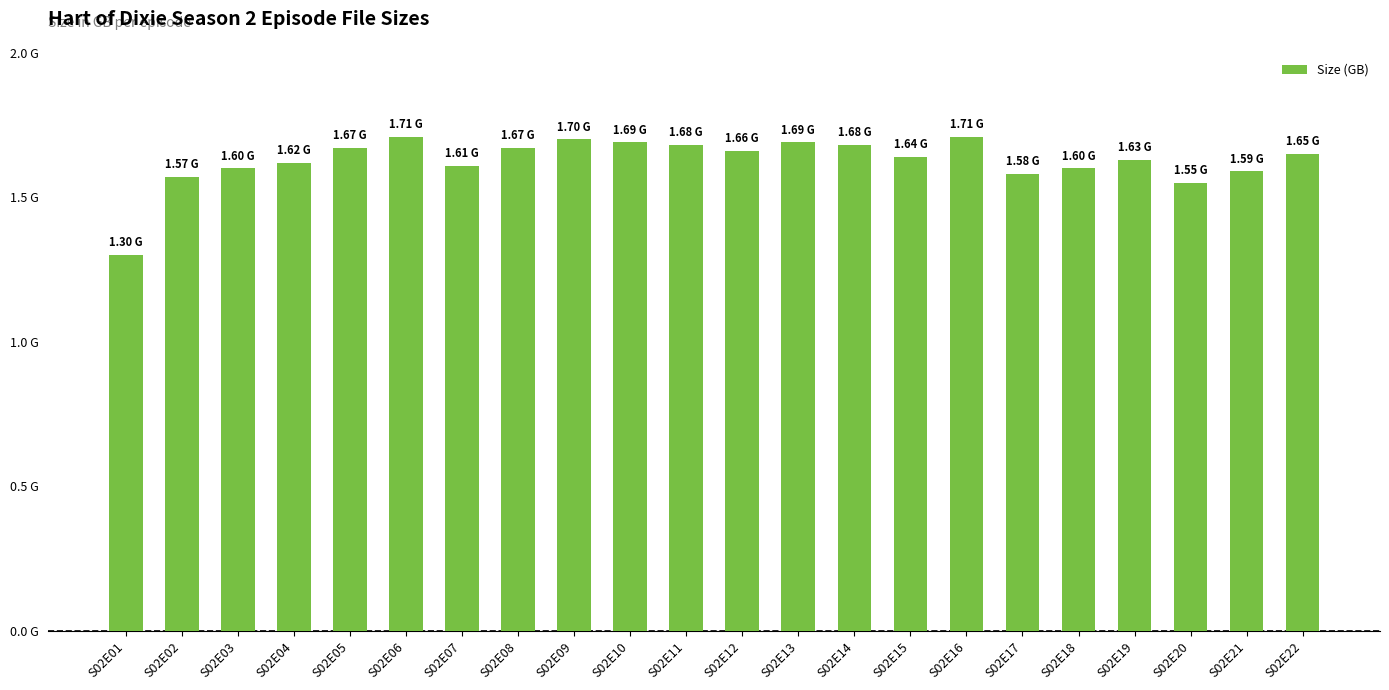

What is the value of the 19th bar from the left?

1.6